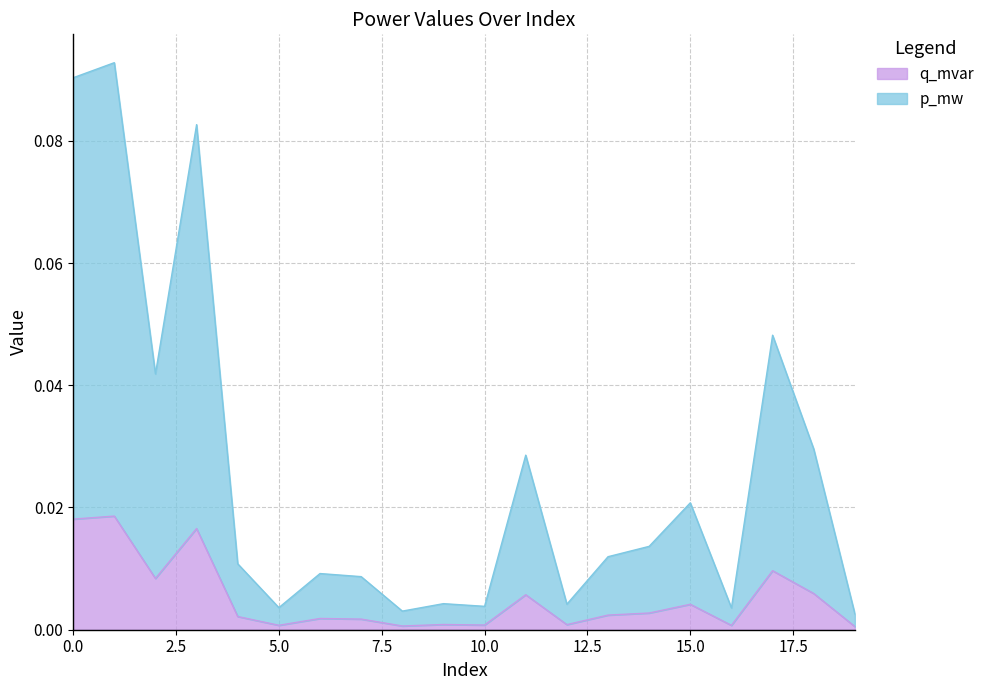

Does the chart have visible grid lines?

Yes